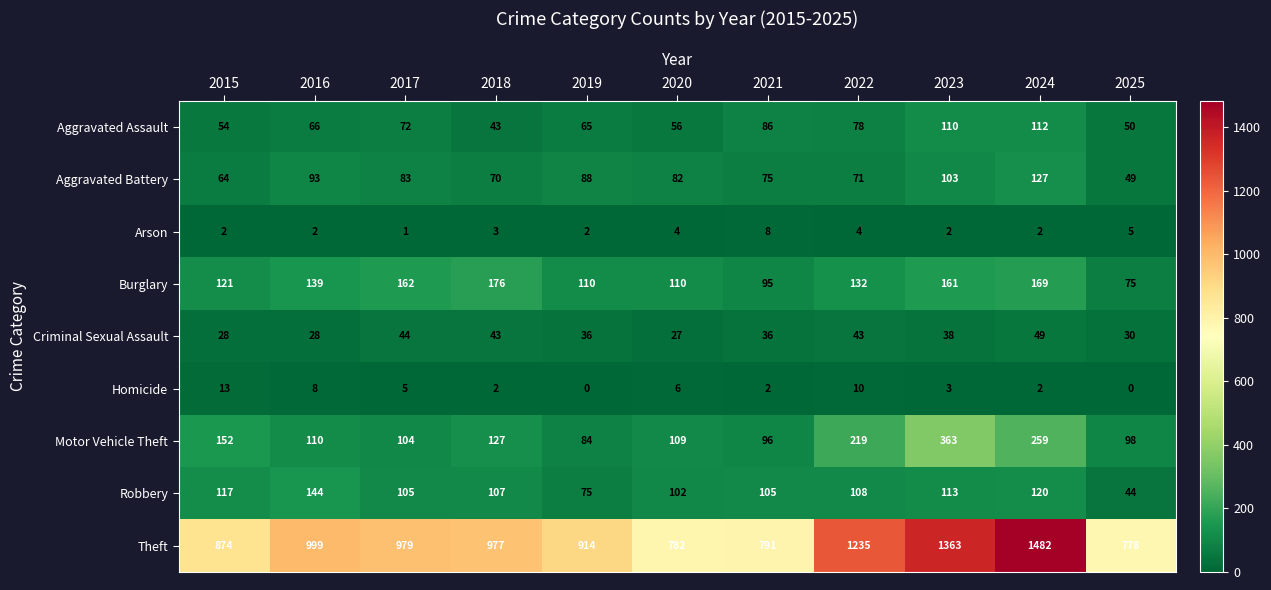

List the series in order of their peak value, lowest first.

Arson, Homicide, Criminal Sexual Assault, Aggravated Assault, Aggravated Battery, Robbery, Burglary, Motor Vehicle Theft, Theft